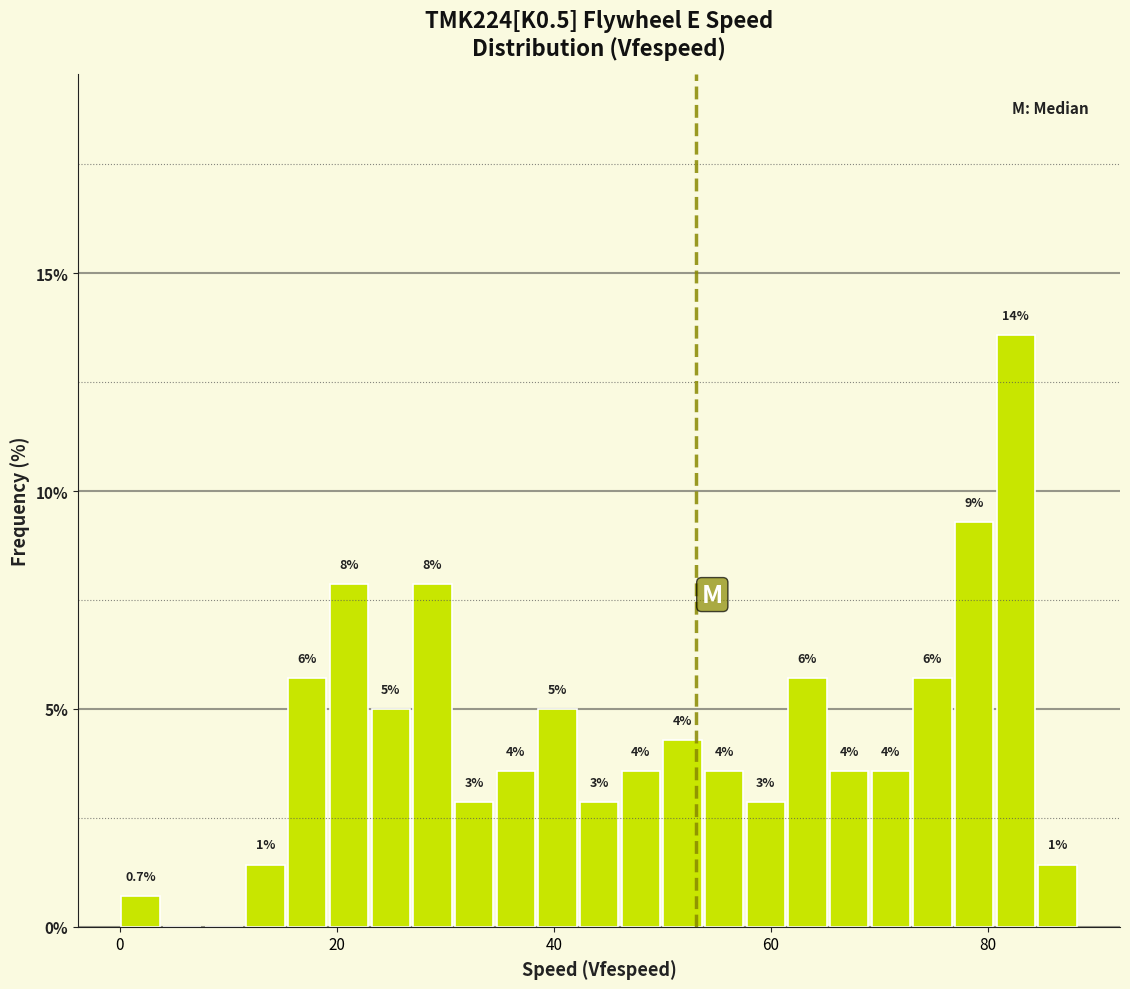

Around what value on the x-axis is the tallest bar? Give the approximate position of its centre, as read against the axis.

82